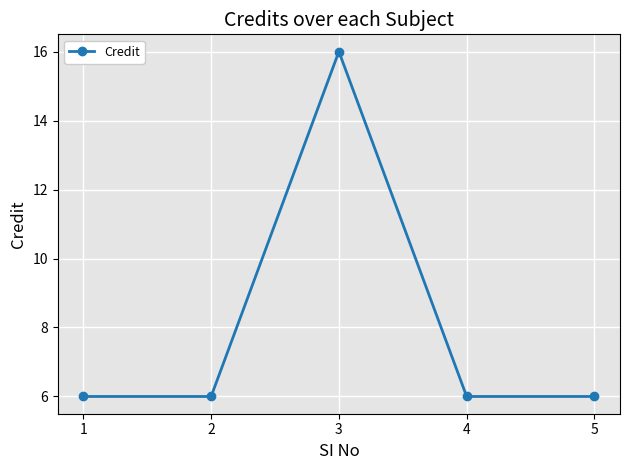

Reading left to right, transcribe all the data shown in this chart.

1=6	2=6	3=16	4=6	5=6